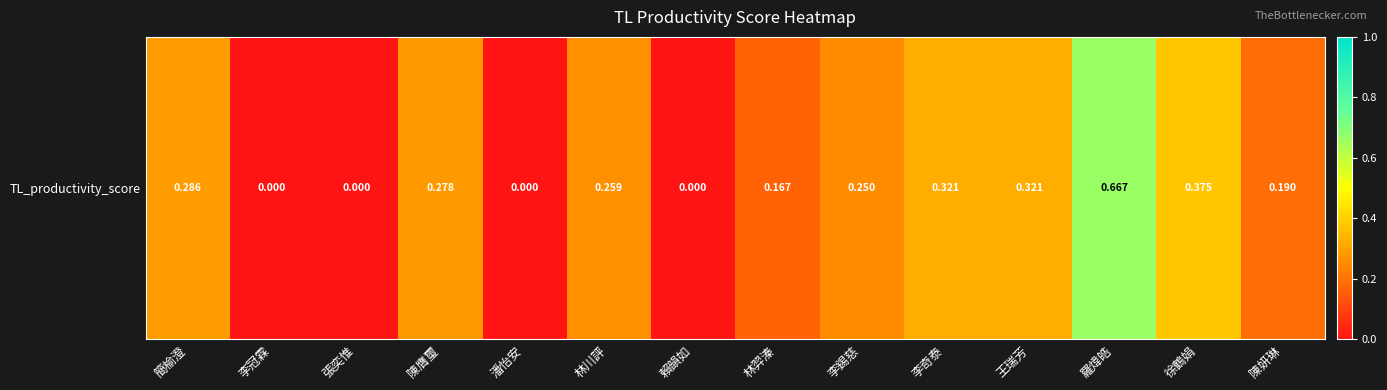

What is the maximum value shown in the chart?

0.7